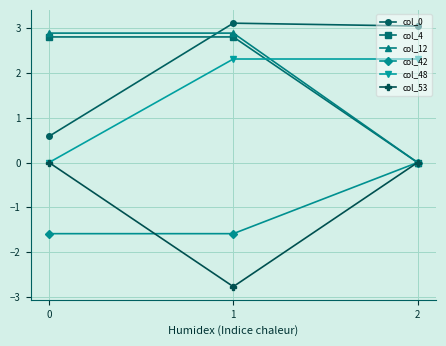

How many lines are shown in the chart?

6